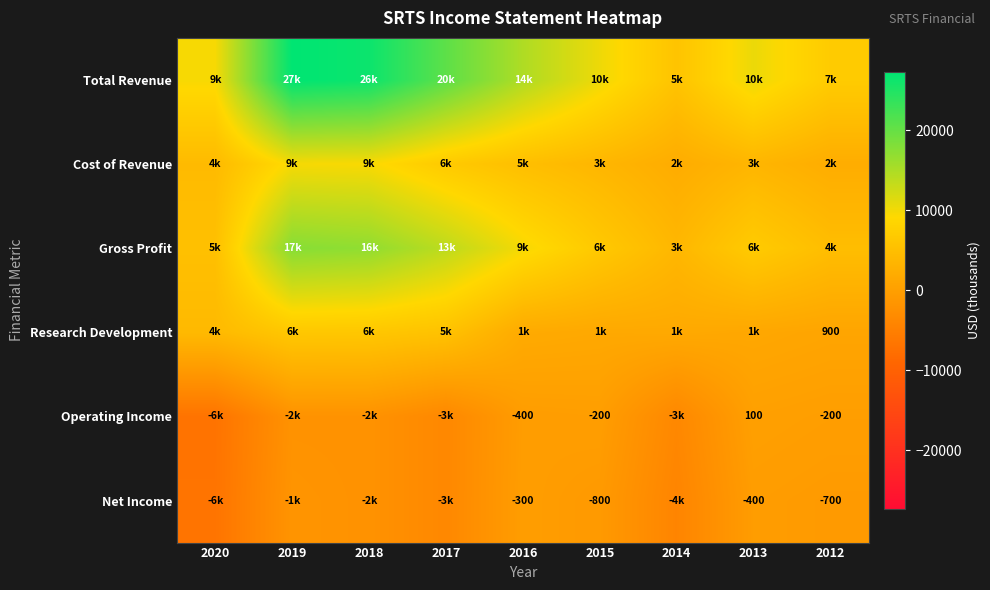

Is the value of Net Income at 2016 greater than the value of Research Development at 2012?

No